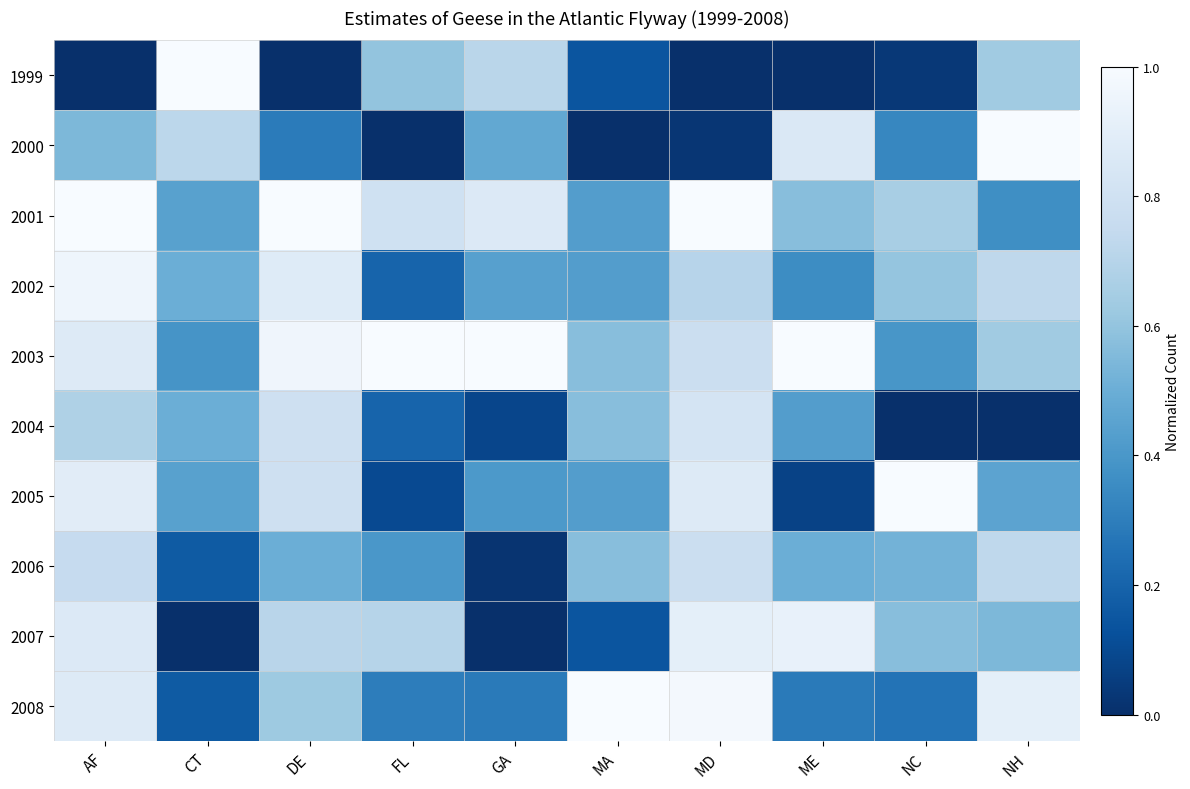

List the series in order of their peak value, highest first.

1999, 2000, 2001, 2003, 2005, 2008, 2002, 2007, 2004, 2006